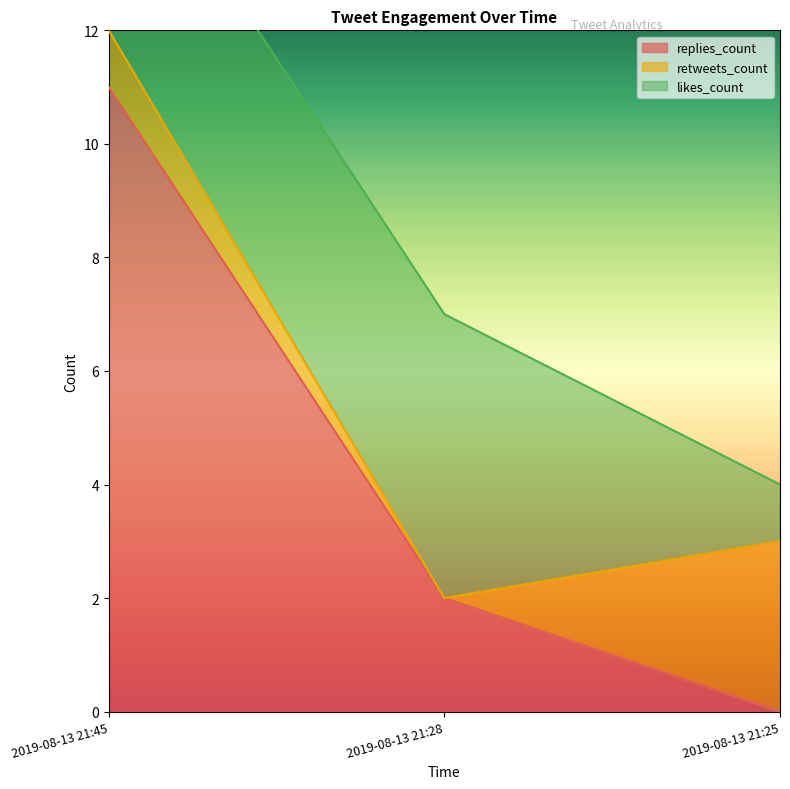

Reading right to left, what are all the values shown in this chart?

replies_count: 2019-08-13 21:25=0	2019-08-13 21:28=2	2019-08-13 21:45=11
retweets_count: 2019-08-13 21:25=3	2019-08-13 21:28=0	2019-08-13 21:45=1
likes_count: 2019-08-13 21:25=1	2019-08-13 21:28=5	2019-08-13 21:45=4